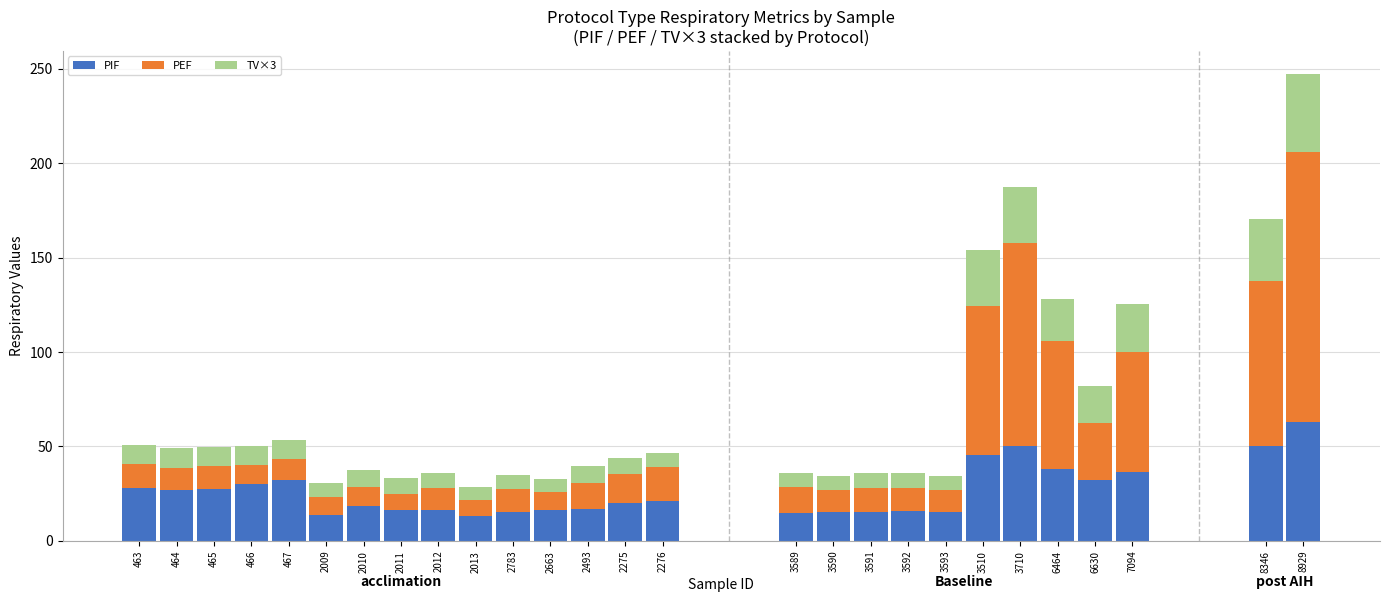

What is the difference between the maximum and minimum values in the PIF series?

49.8